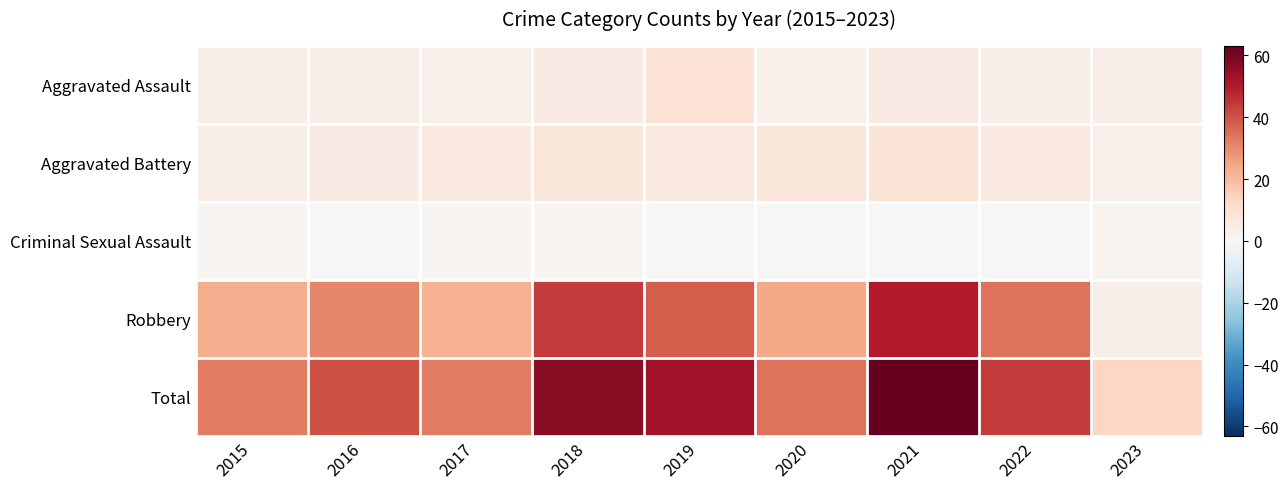

At 2021, list the series in order from largest to smallest.

Total, Robbery, Aggravated Battery, Aggravated Assault, Criminal Sexual Assault